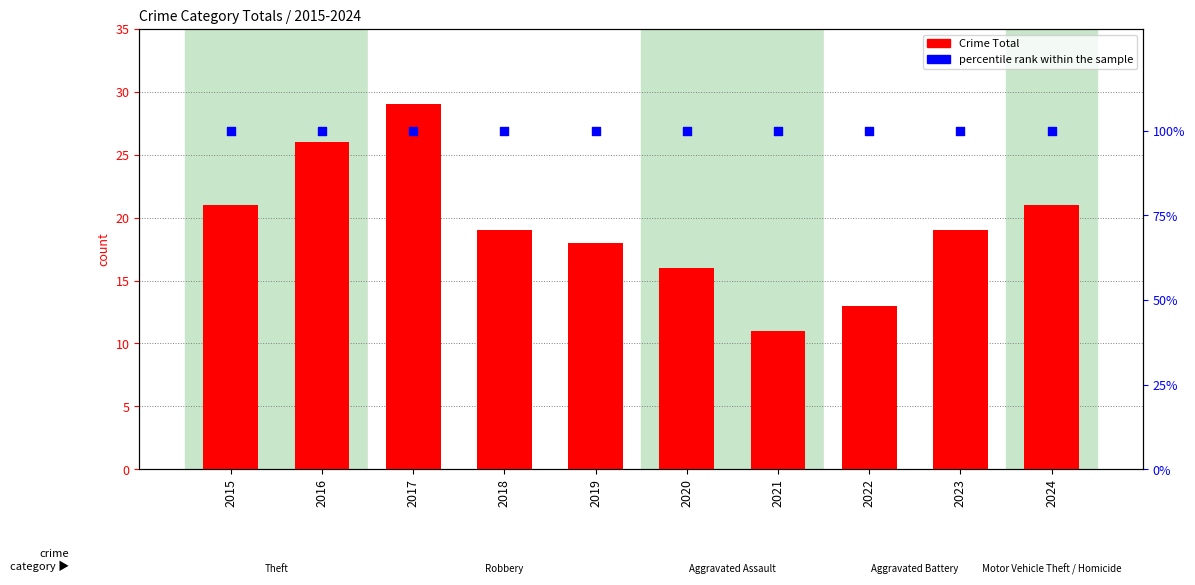

Which series has the largest total across all categories?

percentile rank within the sample